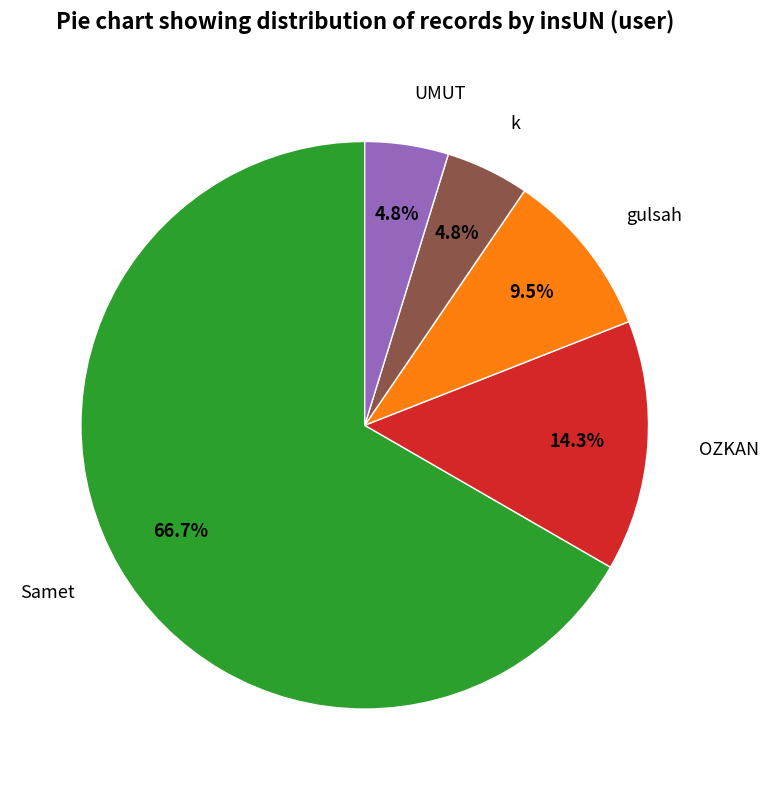

Is there a majority slice in this chart?

Yes